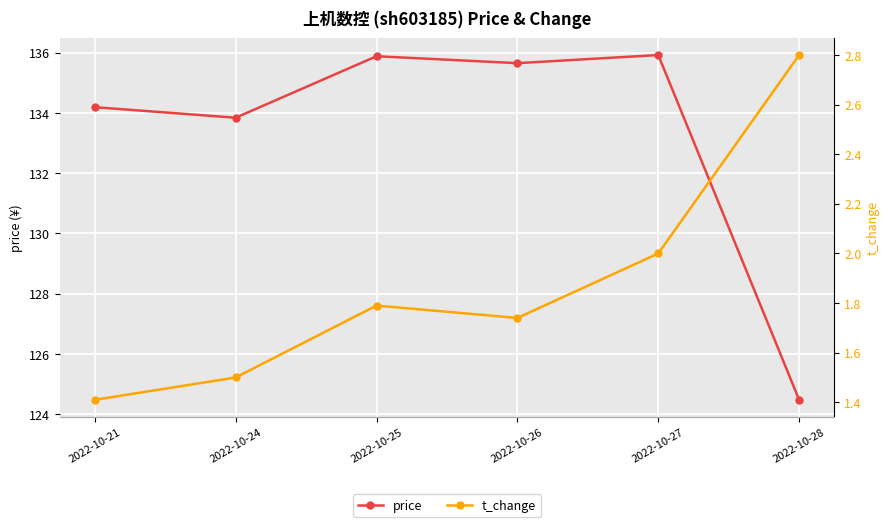

True or false: price has more than 1 points higher than both neighbors.

True